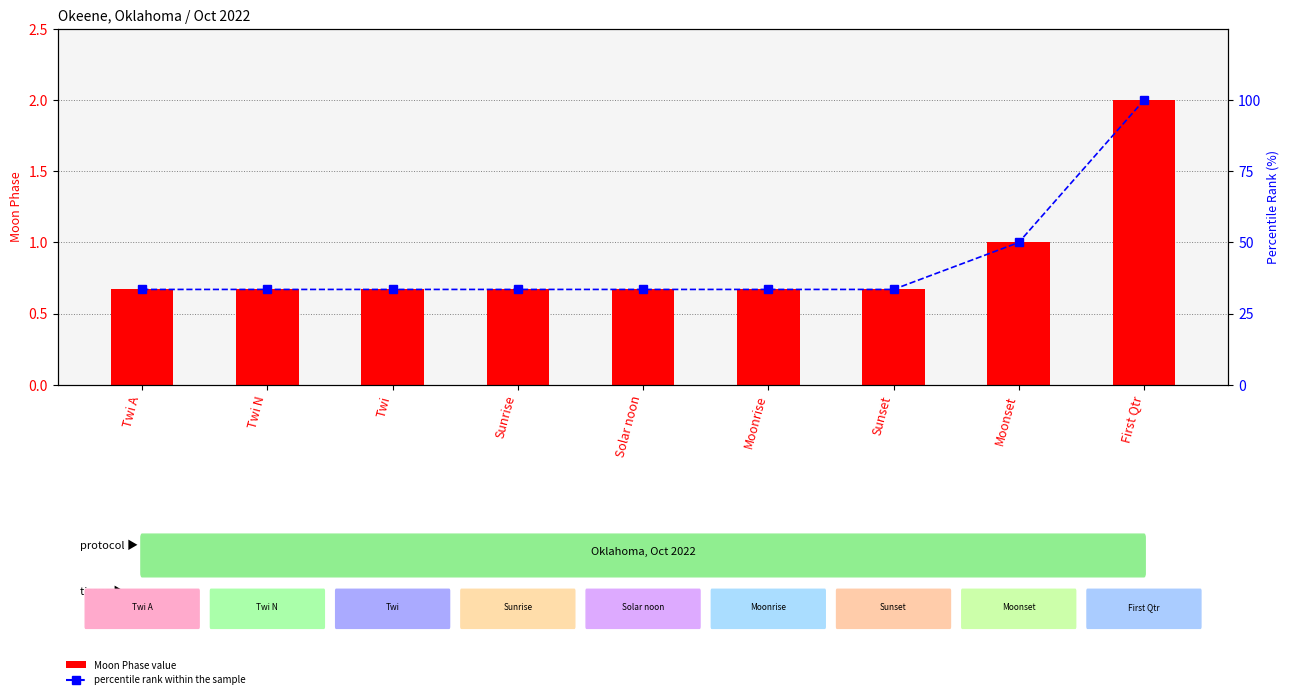

Does the chart contain stacked bars?

No